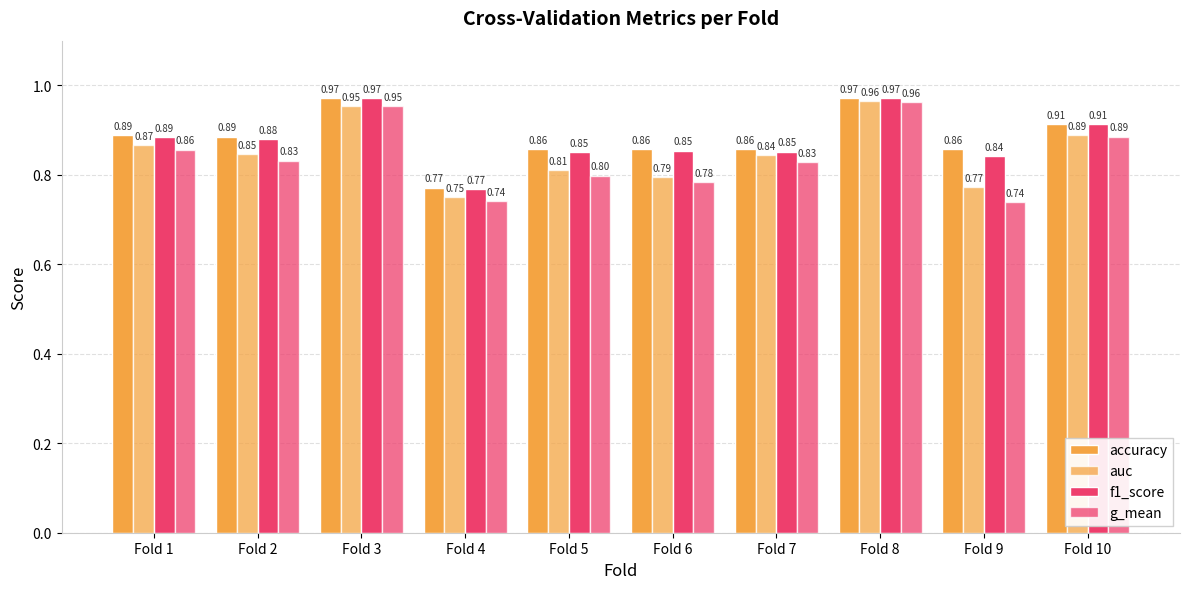

Rank the series by their maximum value, from highest to lowest.

accuracy, f1_score, auc, g_mean